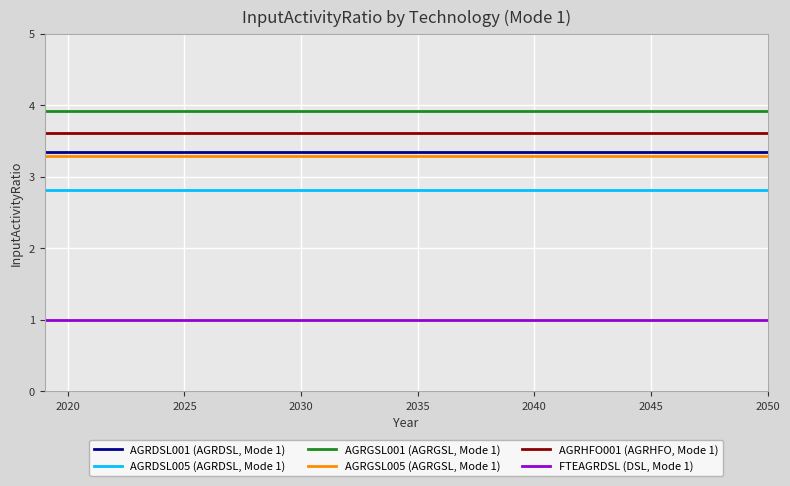

Which series has the largest total across all categories?

AGRGSL001 (AGRGSL, Mode 1)